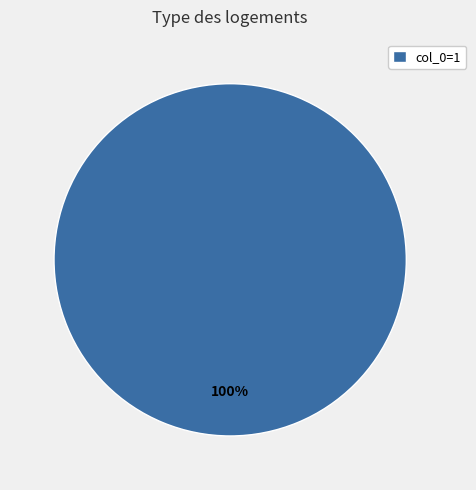

Does col_0=1 account for over 50% of the chart?

Yes